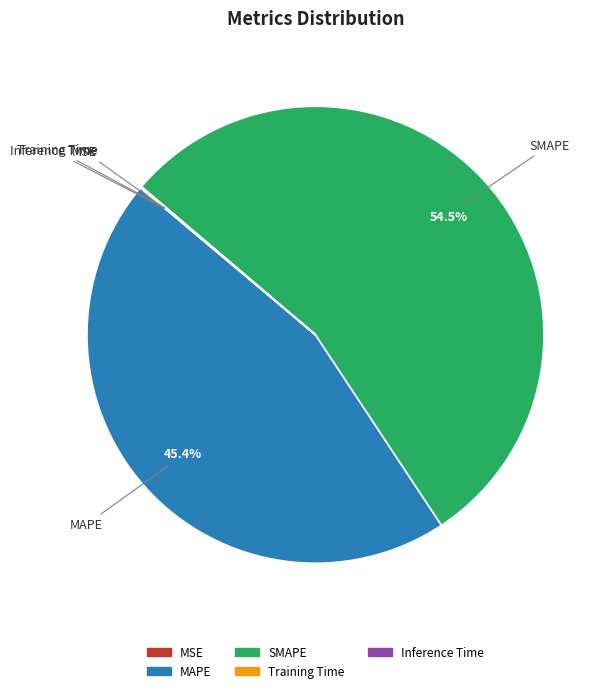

Combined, do MAPE and SMAPE account for over 50%?

Yes